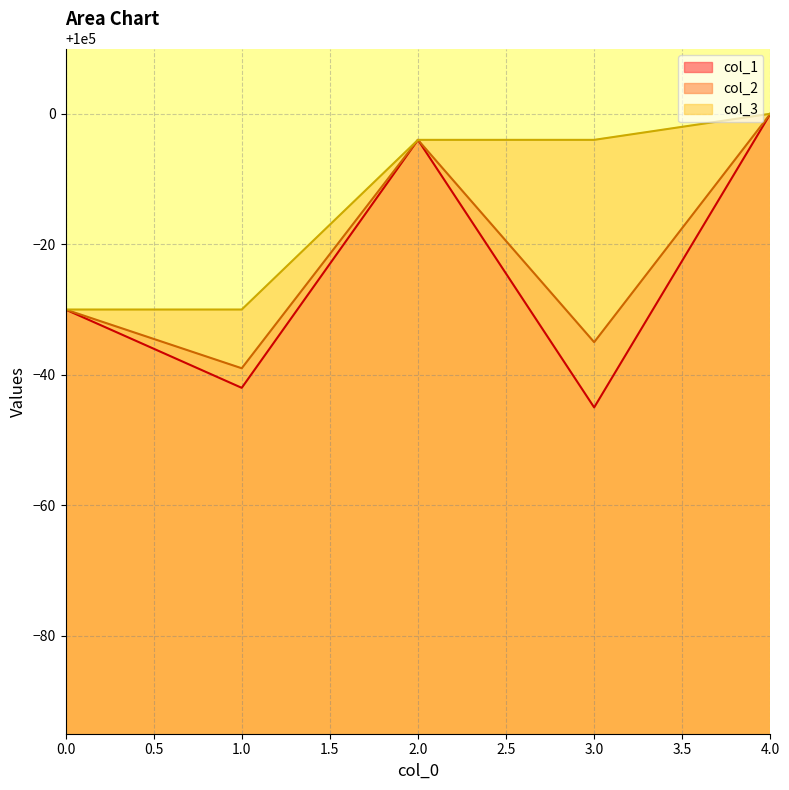

What are all the series names shown in the legend?

col_1, col_2, col_3